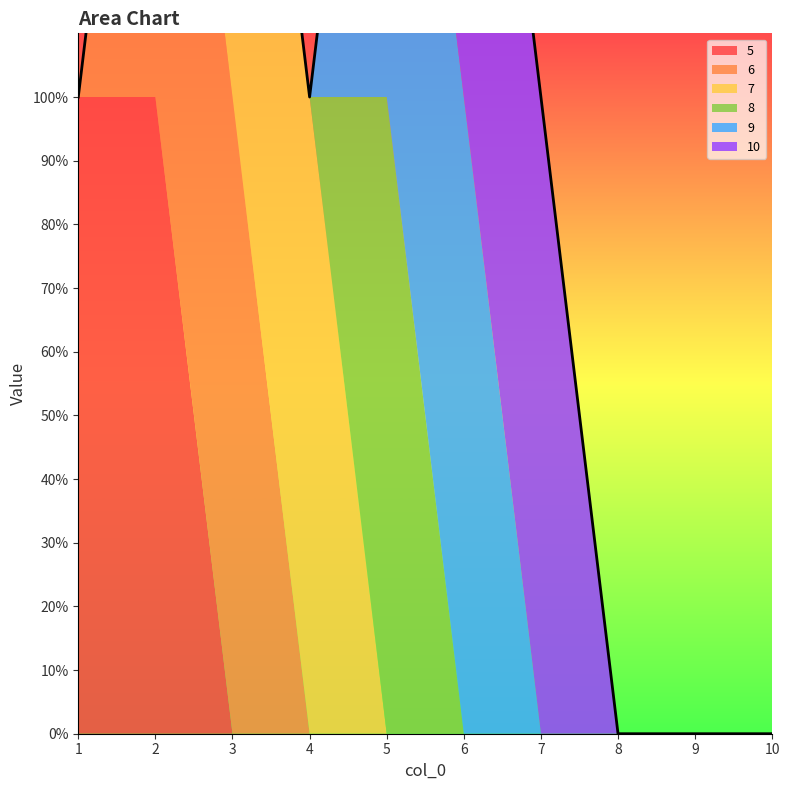

Which series has the widest spread of values?

5